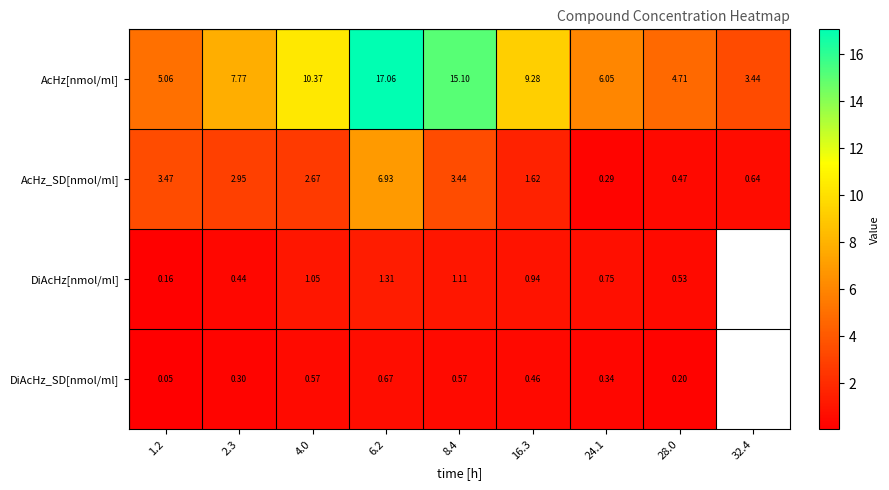

Is the value of DiAcHz_SD[nmol/ml] at 2.3 greater than the value of DiAcHz[nmol/ml] at 24.1?

No